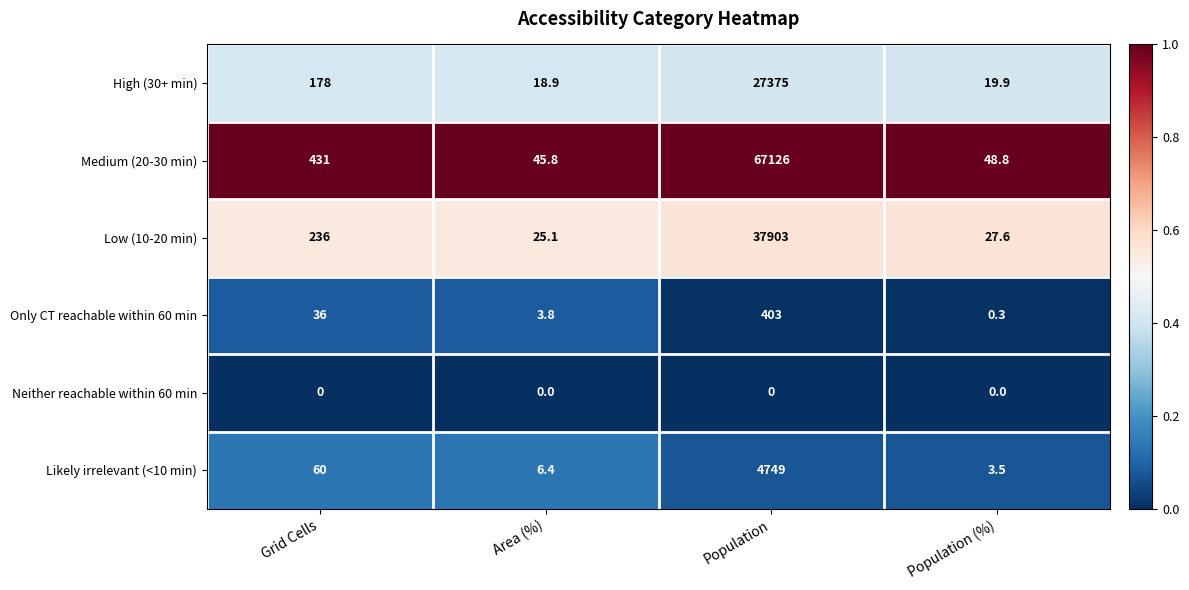

What is the maximum value for High (30+ min)?

27375.0